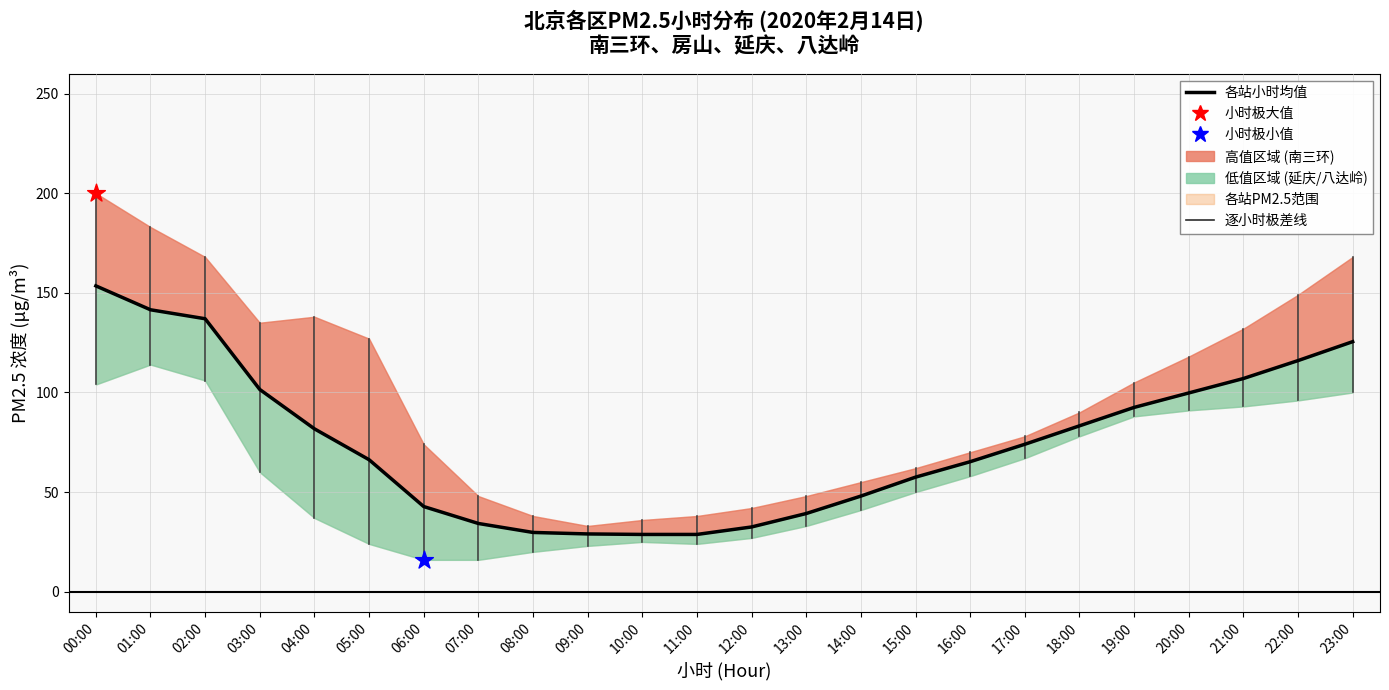

What is the ratio of the value at 05:00 to the value at 15:00?

1.2